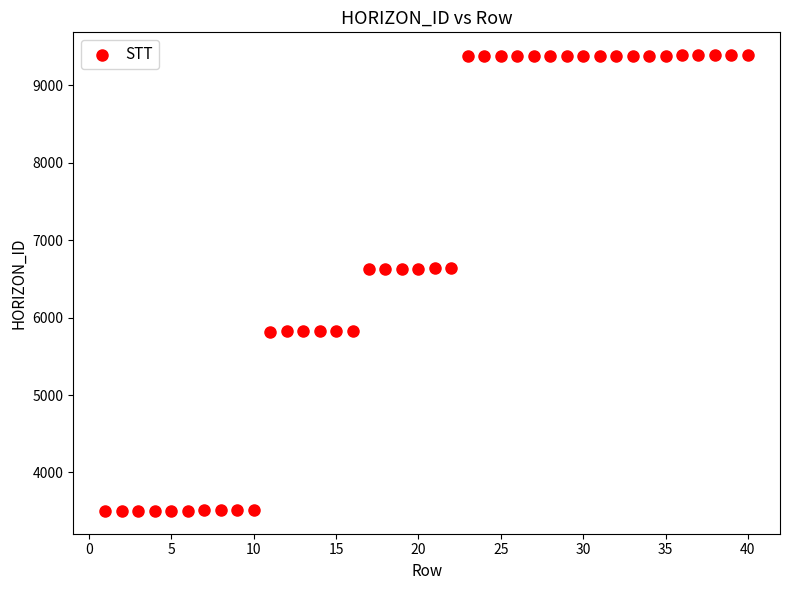

What is the range of X values (max minus min)?

39